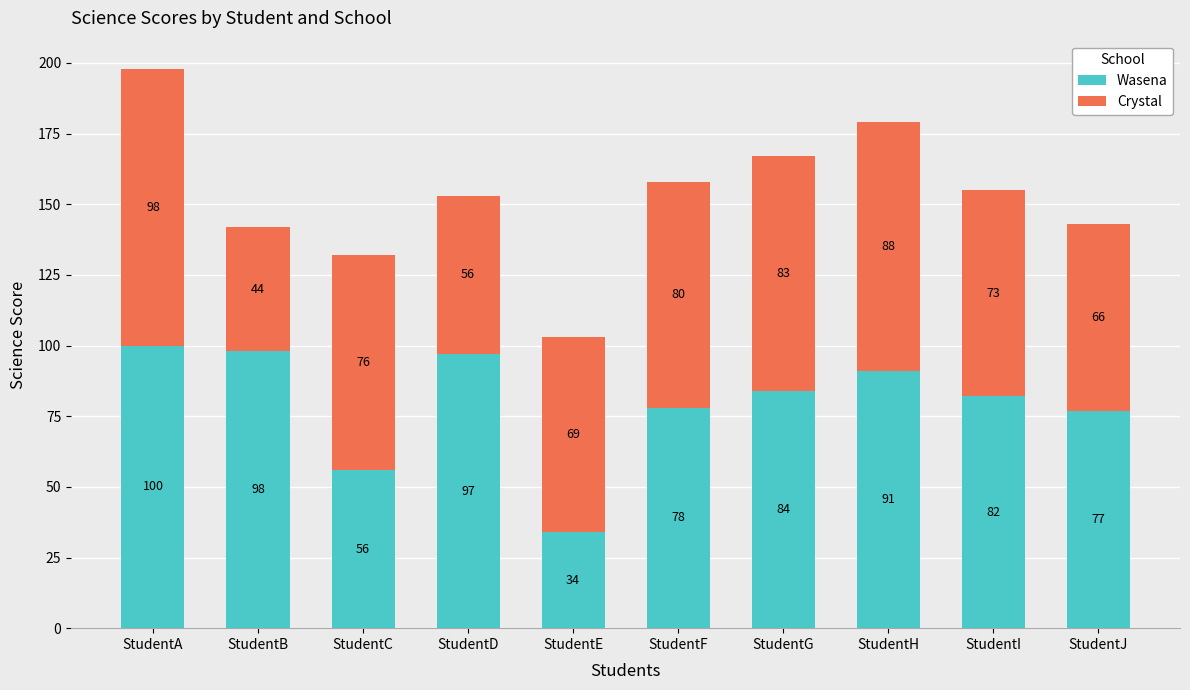

Are the bars grouped side by side (vs. stacked)?

No